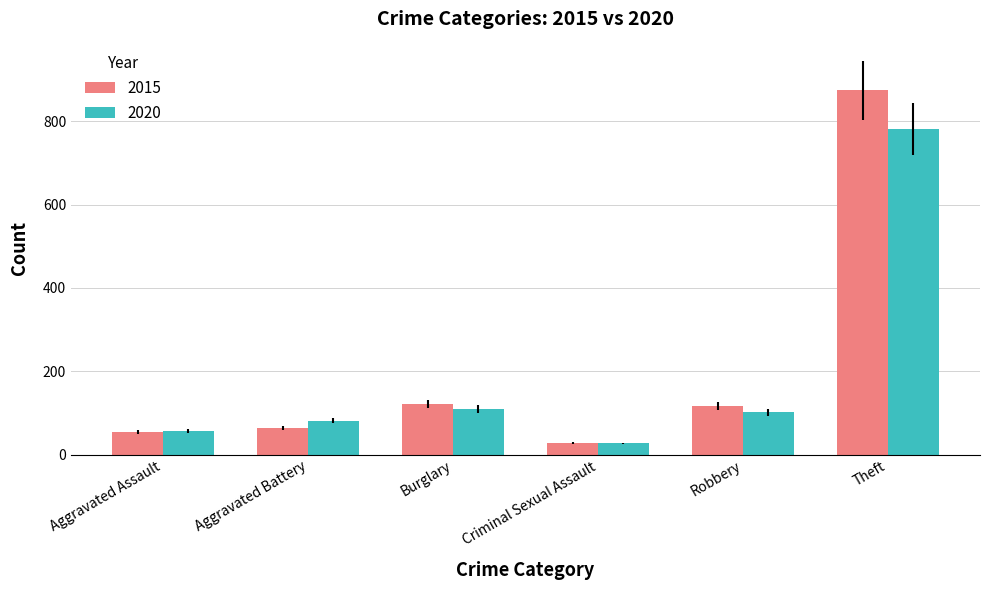

What is the value of the 2015 bar at the 4th from the left?

28